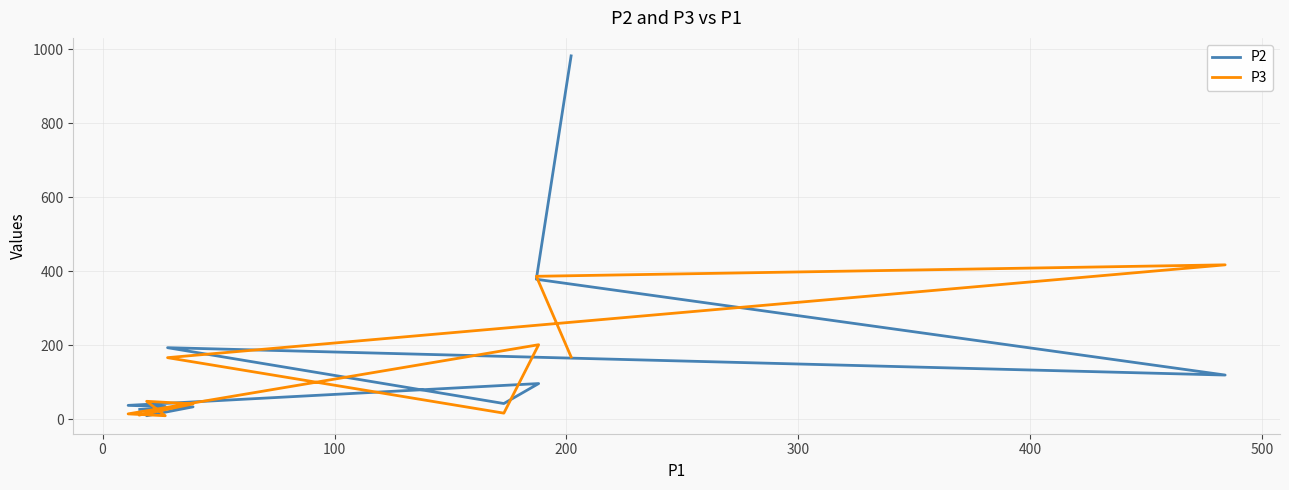

Is this an area chart (filled region under the line)?

No